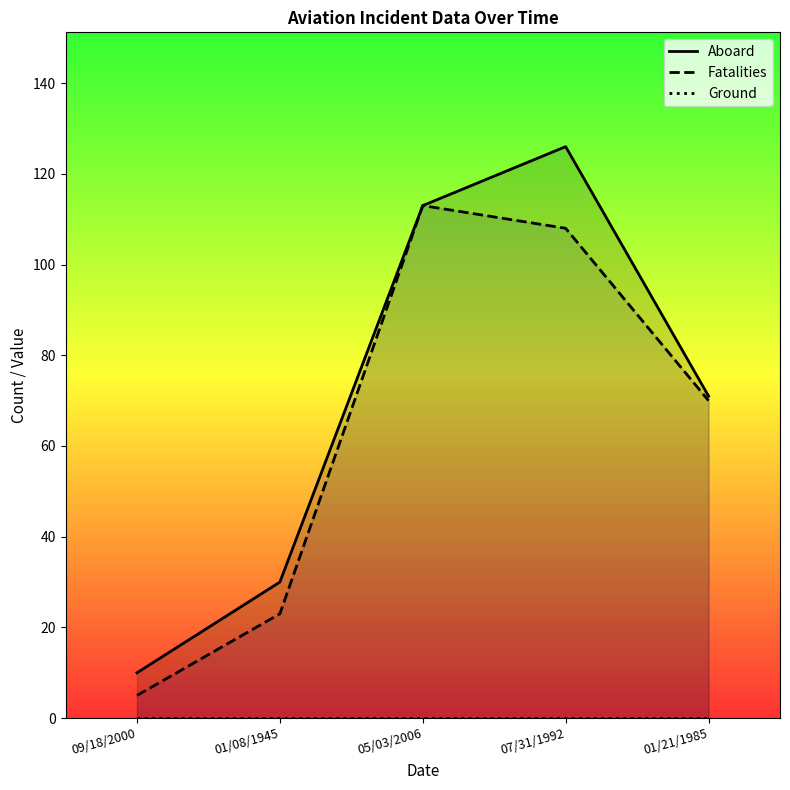

What is the label of the 2nd point from the left?

01/08/1945